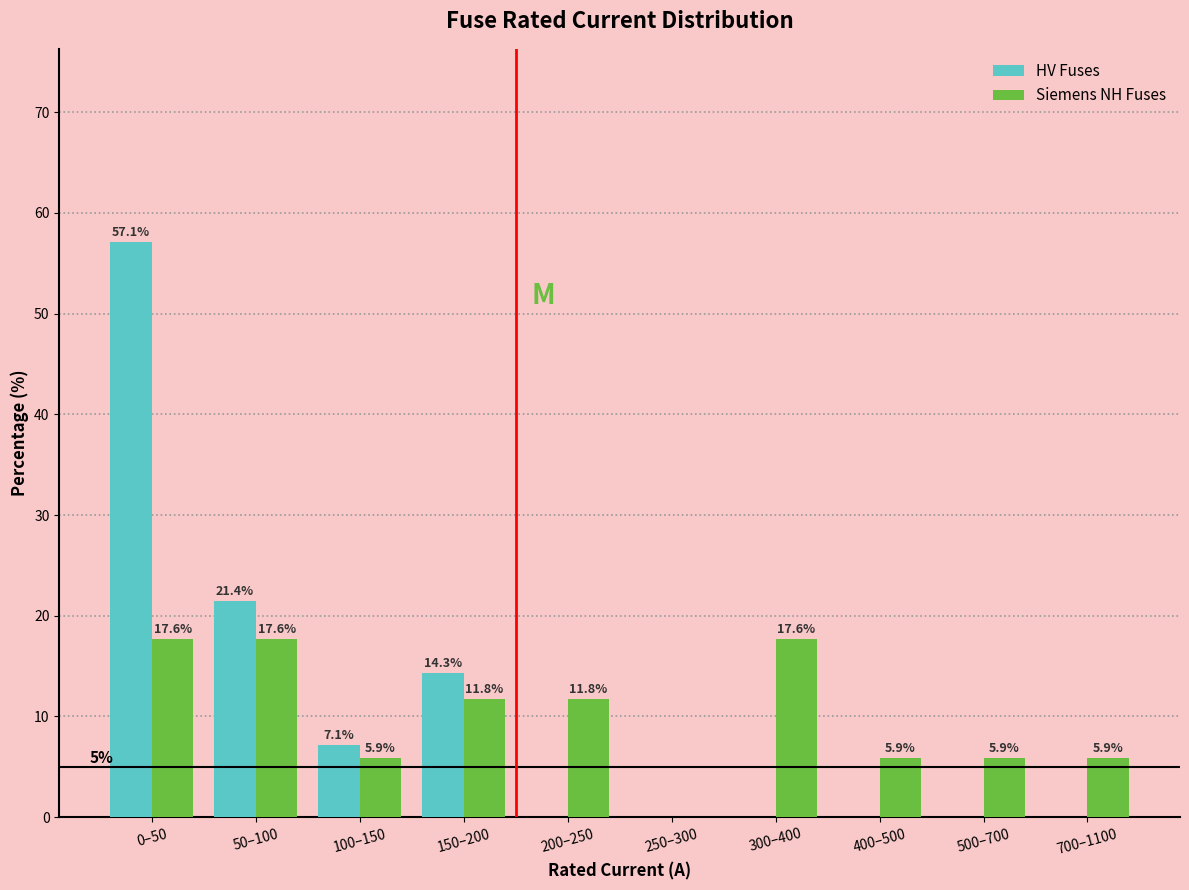

Reading left to right, what are all the values shown in this chart?

HV Fuses: 0–50=57.1	50–100=21.4	100–150=7.1	150–200=14.3	200–250=0.0	250–300=0.0	300–400=0.0	400–500=0.0	500–700=0.0	700–1100=0.0
Siemens NH Fuses: 0–50=17.6	50–100=17.6	100–150=5.9	150–200=11.8	200–250=11.8	250–300=0.0	300–400=17.6	400–500=5.9	500–700=5.9	700–1100=5.9